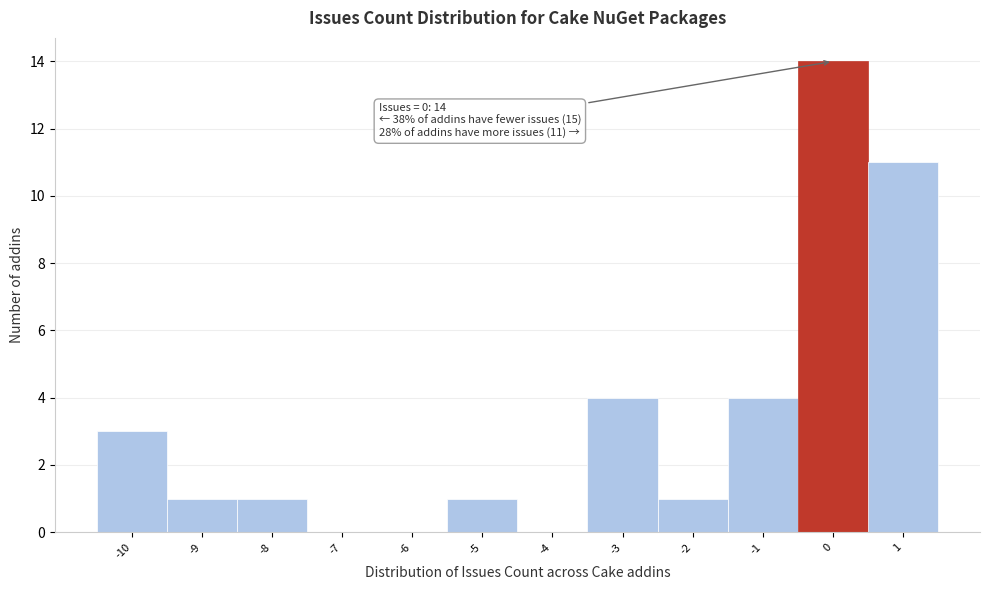

Over which range of the x-axis is the bar tallest?

-0.5 to 0.5